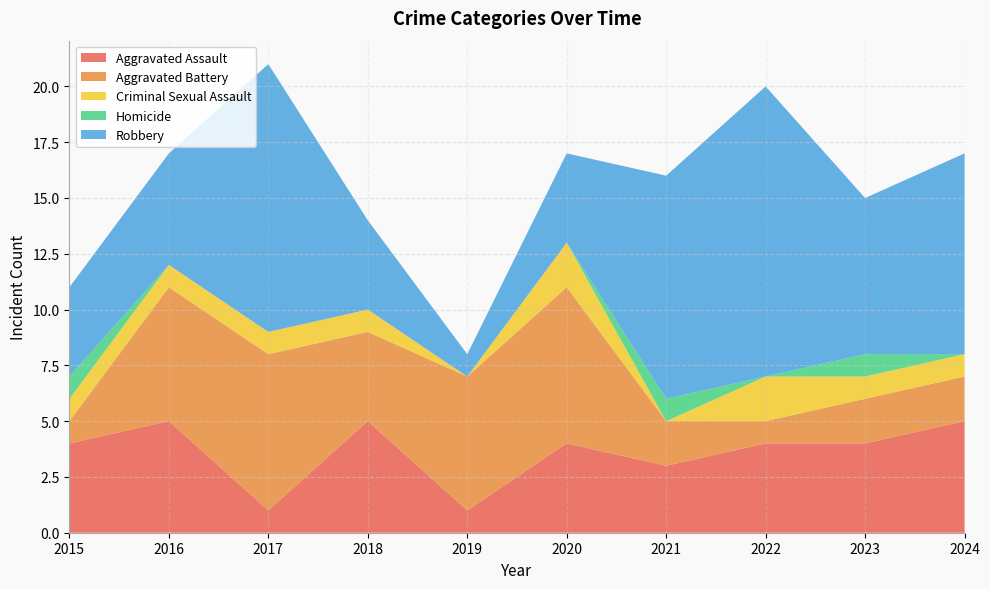

Reading right to left, what are all the values shown in this chart?

Aggravated Assault: 2024=5	2023=4	2022=4	2021=3	2020=4	2019=1	2018=5	2017=1	2016=5	2015=4
Aggravated Battery: 2024=2	2023=2	2022=1	2021=2	2020=7	2019=6	2018=4	2017=7	2016=6	2015=1
Criminal Sexual Assault: 2024=1	2023=1	2022=2	2021=0	2020=2	2019=0	2018=1	2017=1	2016=1	2015=1
Homicide: 2024=0	2023=1	2022=0	2021=1	2020=0	2019=0	2018=0	2017=0	2016=0	2015=1
Robbery: 2024=9	2023=7	2022=13	2021=10	2020=4	2019=1	2018=4	2017=12	2016=5	2015=4